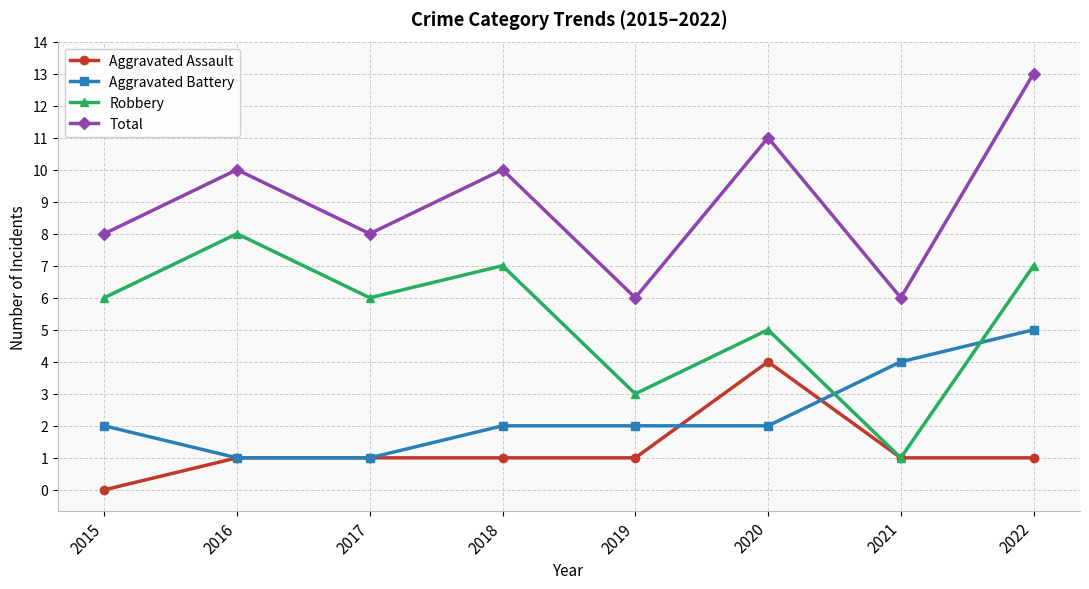

What is the total value across all series at 2021?

12